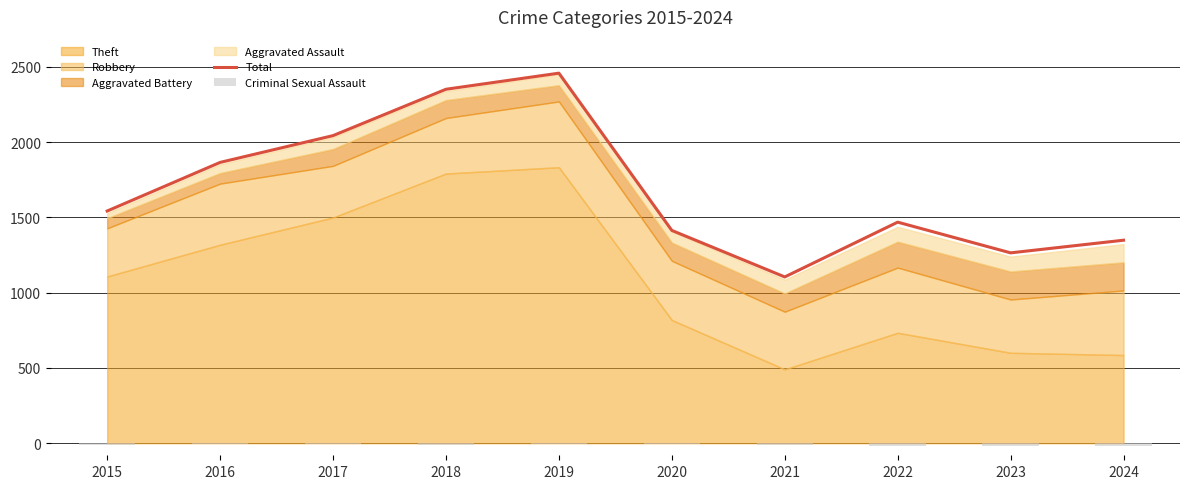

What is the maximum value shown in the chart?

2459